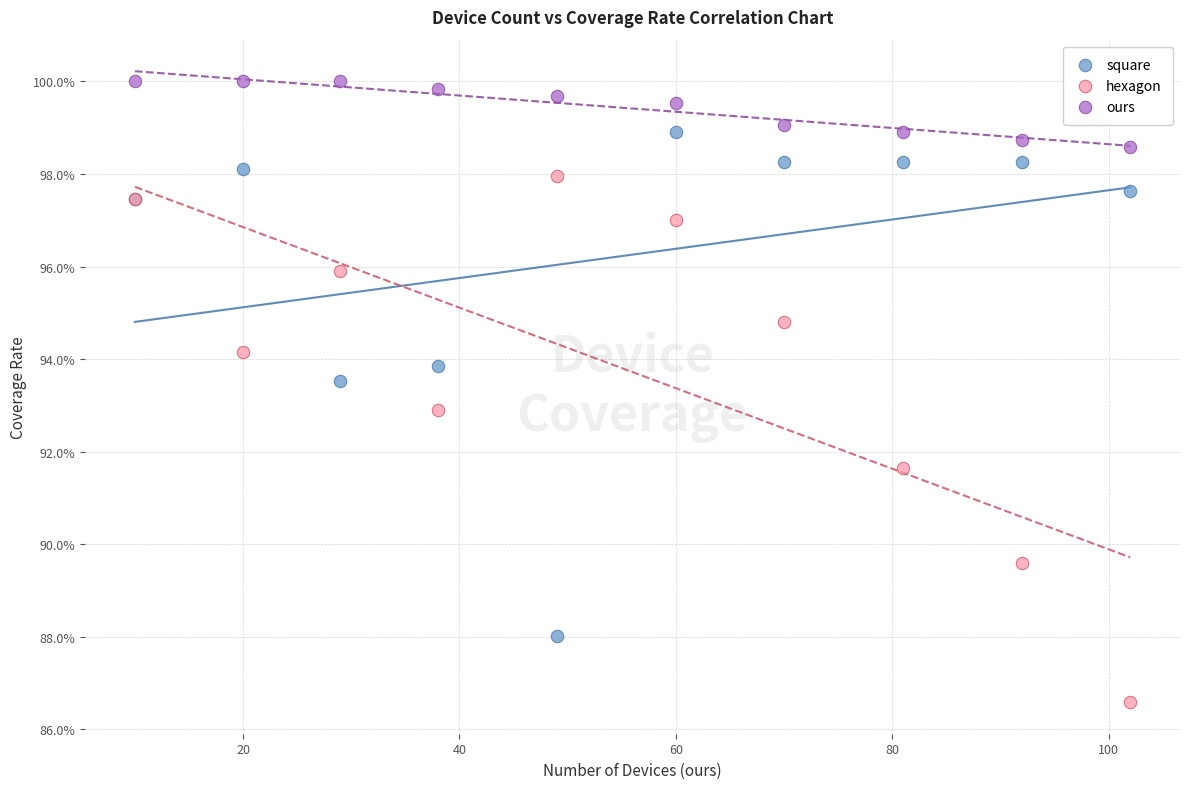

Which series has the largest Y range (max minus min)?

hexagon